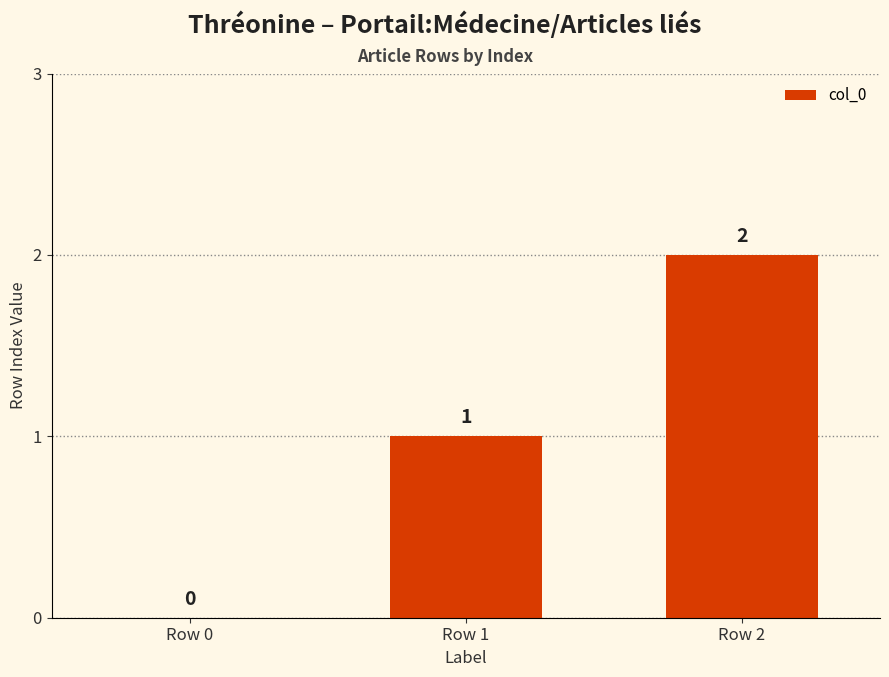

Where is the data nearest to the value 1?

Row 1